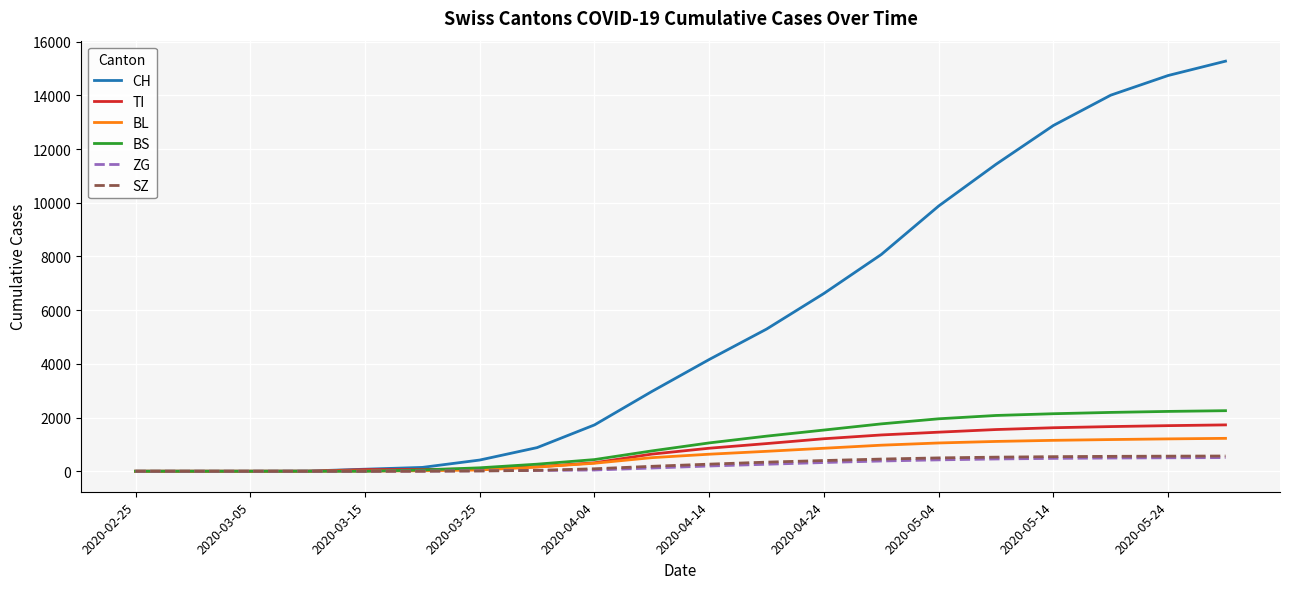

What is the maximum value for TI?

1726